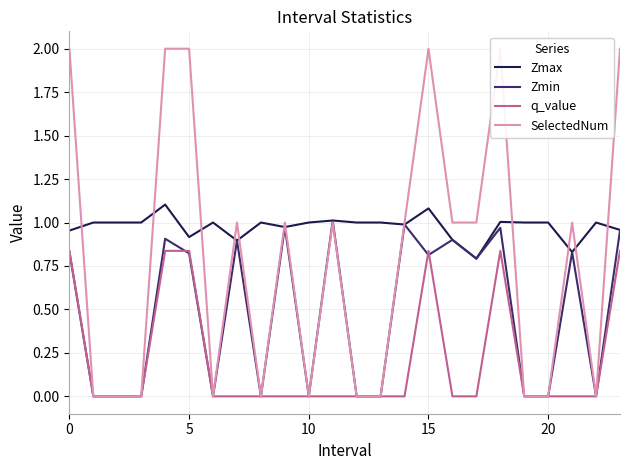

Count the q_value values in the range 0 to 1.

24